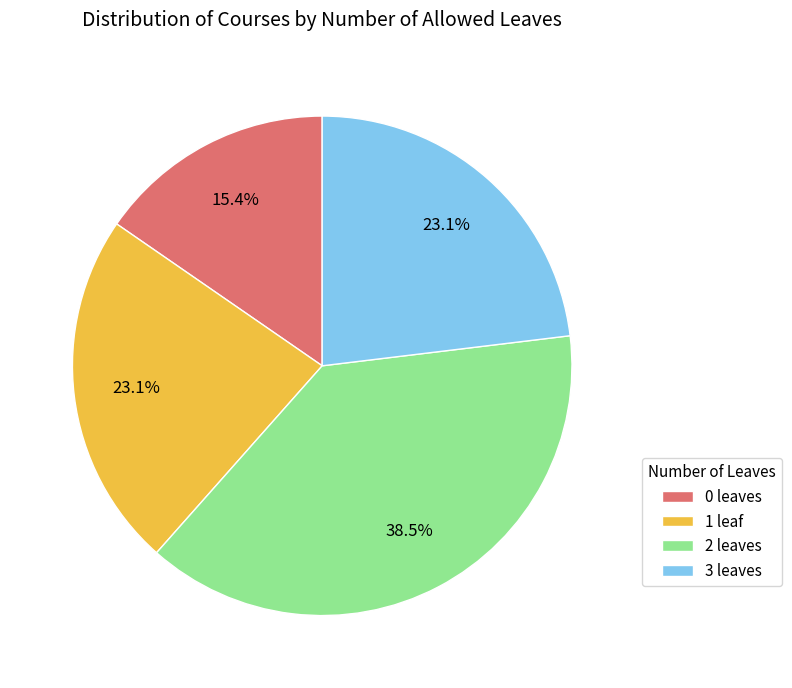

Count the number of slices in the pie.

4